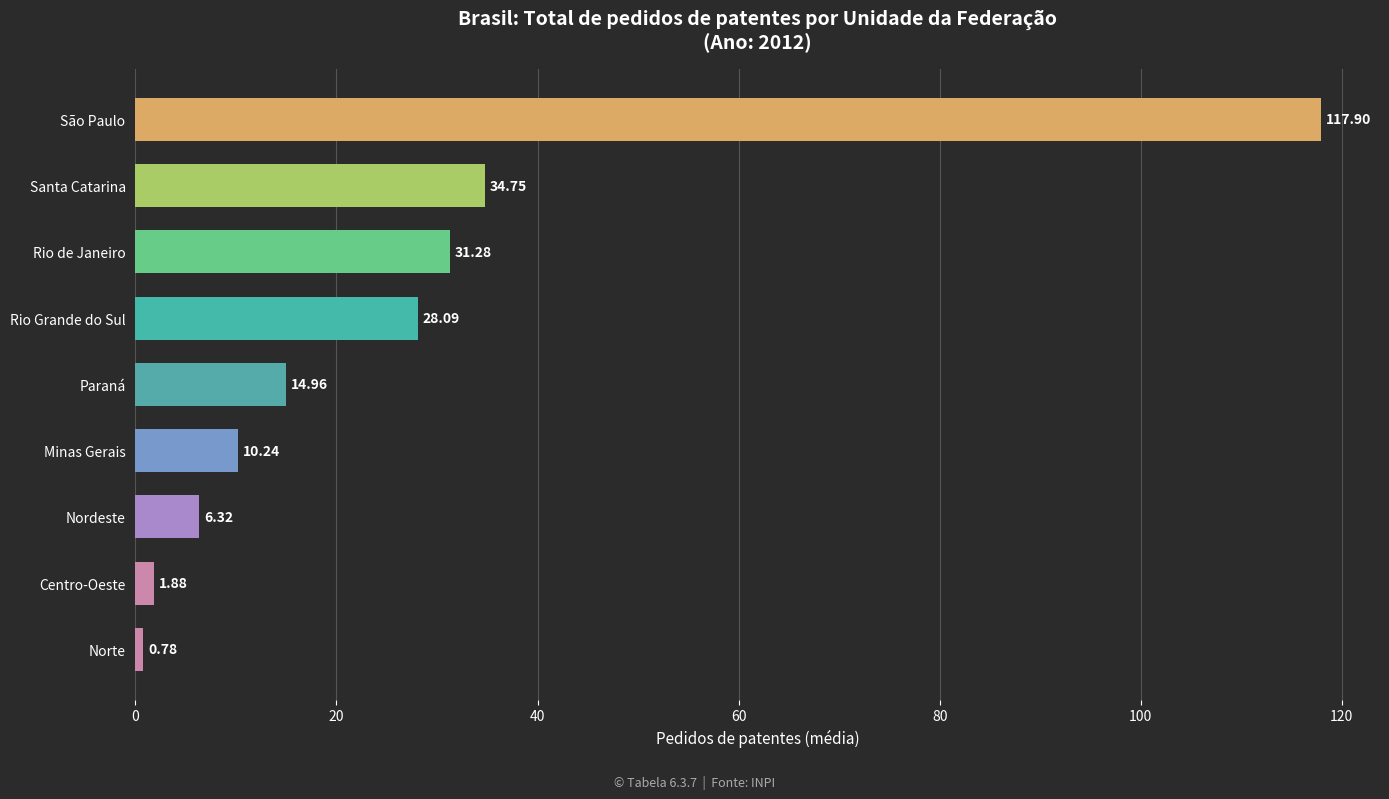

List the labels in order of value, smallest first.

Norte, Centro-Oeste, Nordeste, Minas Gerais, Paraná, Rio Grande do Sul, Rio de Janeiro, Santa Catarina, São Paulo